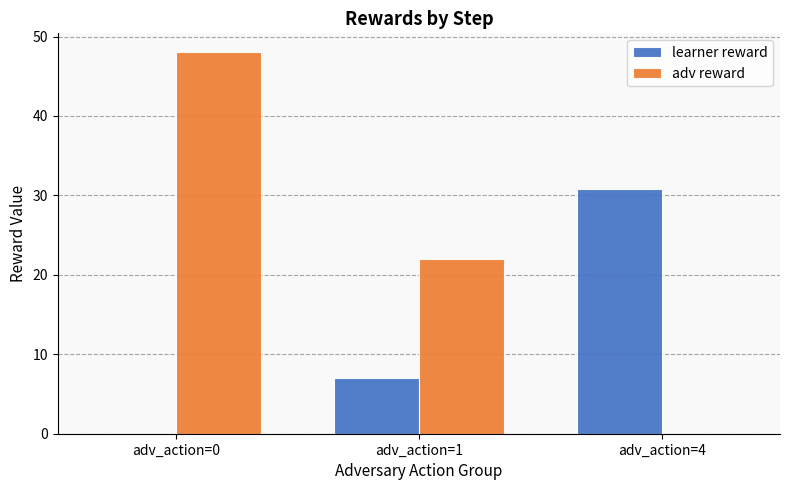

Reading right to left, transcribe all the data shown in this chart.

learner reward: adv_action=4=30.8	adv_action=1=7.0	adv_action=0=0.0
adv reward: adv_action=4=0.0	adv_action=1=22.0	adv_action=0=48.0